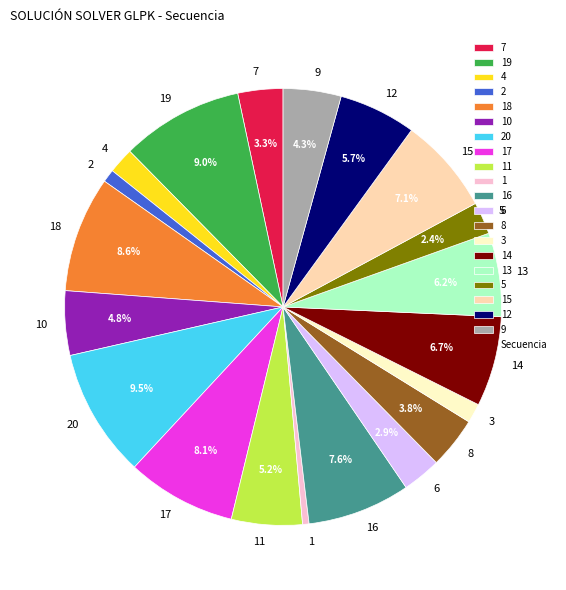

What portion of the pie excludes 7?

96.7%